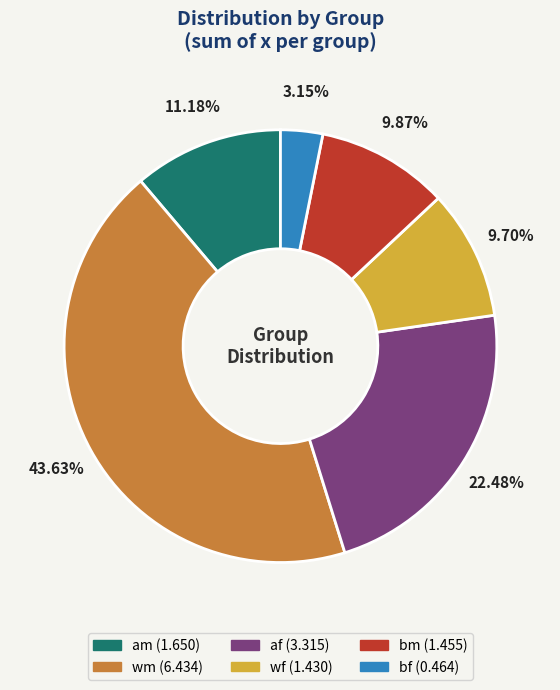

Which slice is the largest?

wm